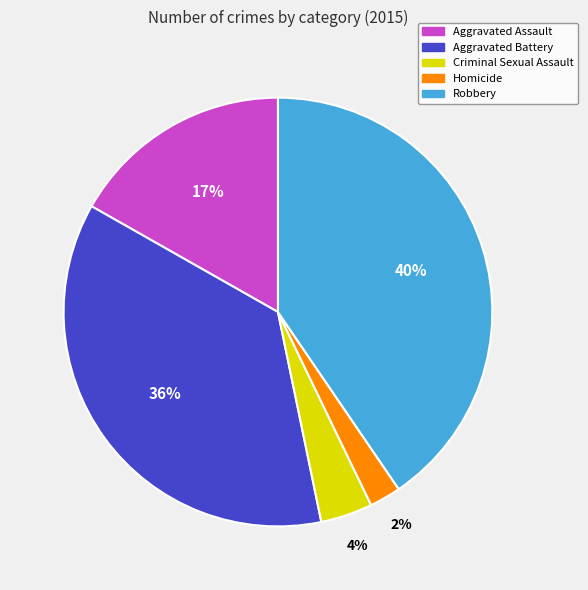

Is the sum of Homicide and Criminal Sexual Assault greater than half?

No